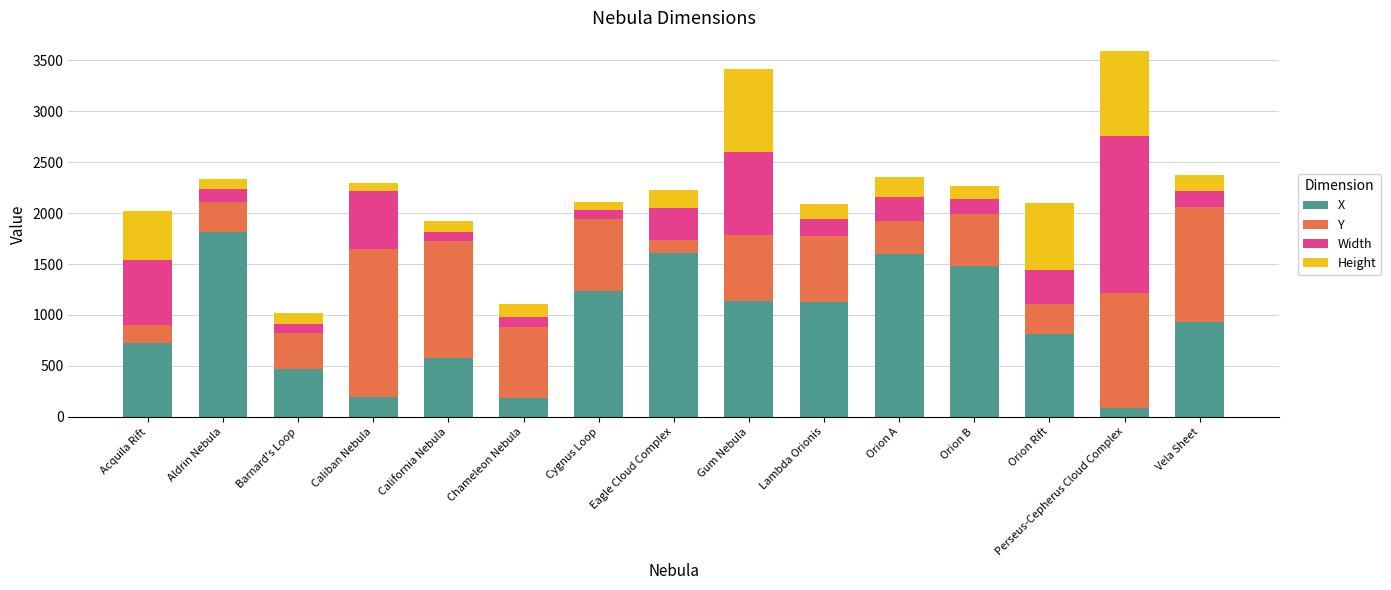

The value of X at Orion Rift is 813.7. True or false?

True